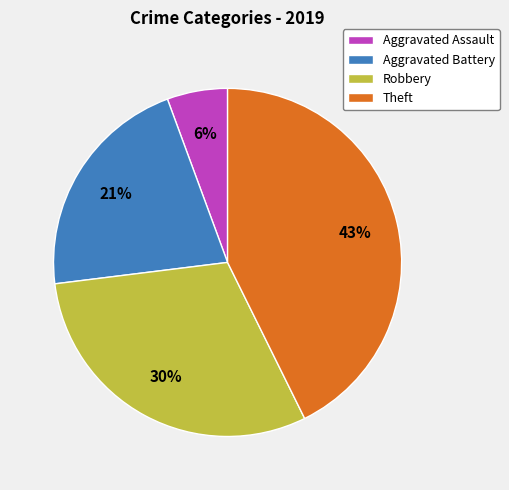

True or false: Aggravated Assault accounts for 6% of the total.

True